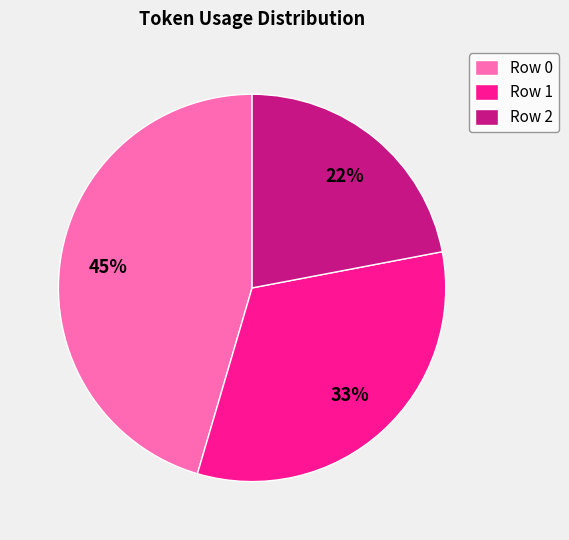

To the nearest percent, what is the difference between the largest and smallest slice percentages?

23%